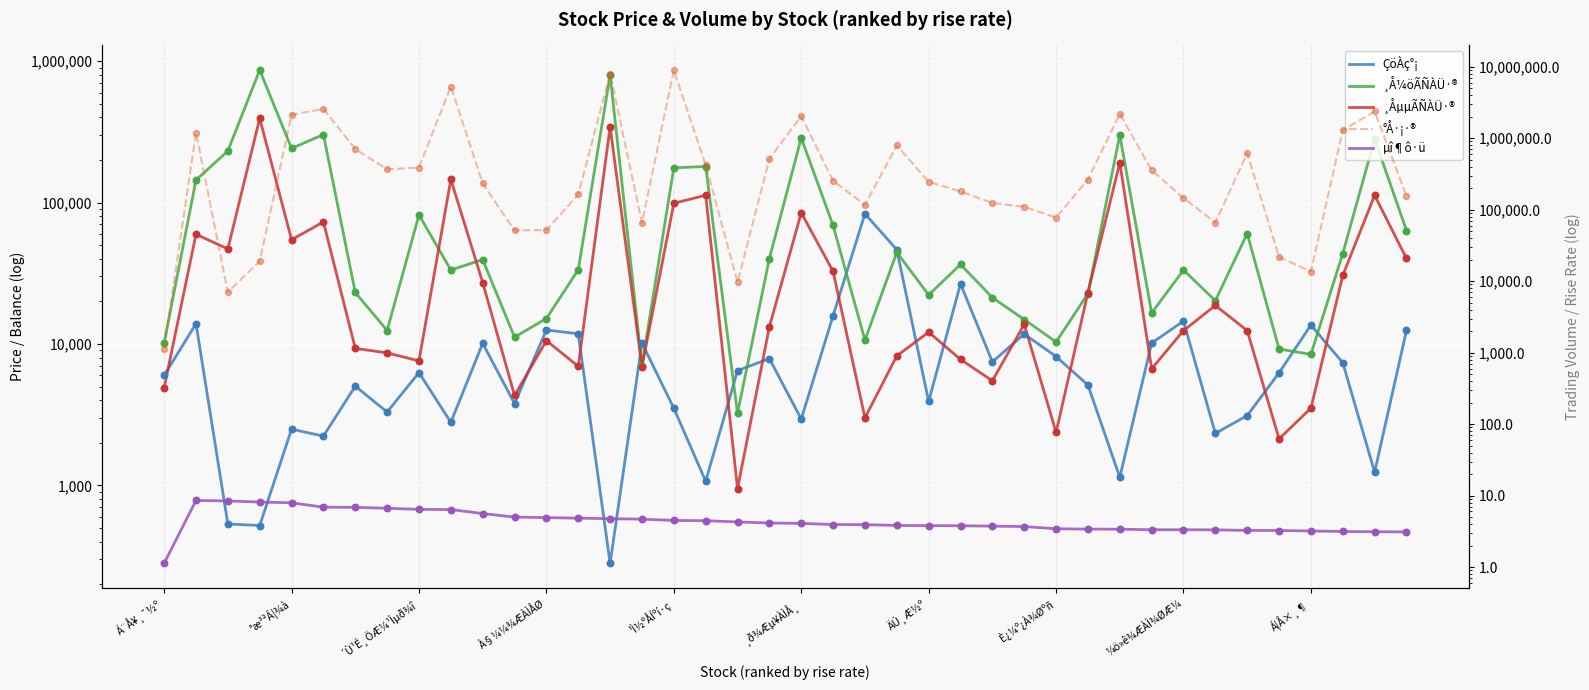

Is the value of ¸Å¼öÃÑÀÜ·® at ÄÚ¸Æ½º greater than the value of °Å·¡·® at 11?

No